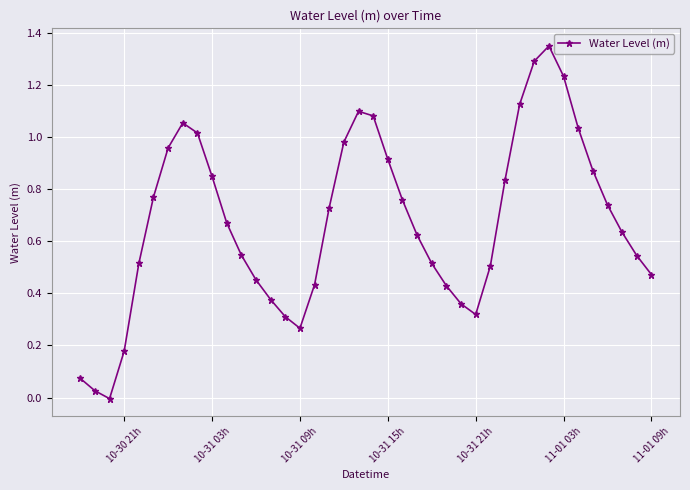

How many positive values are there?

39